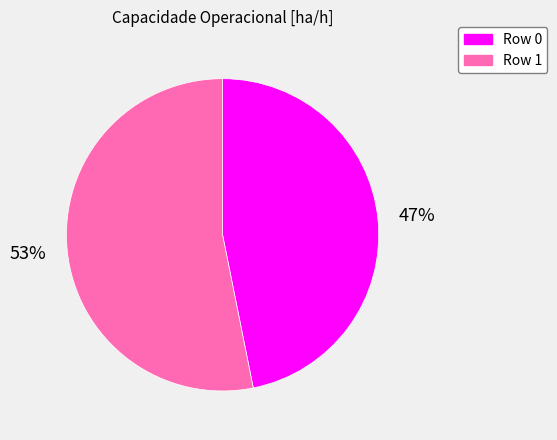

To the nearest percent, what is the average slice percentage?

50%